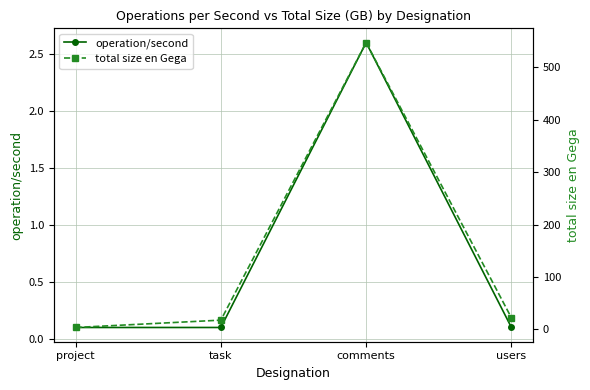

True or false: total size en Gega and operation/second cross at least once.

False